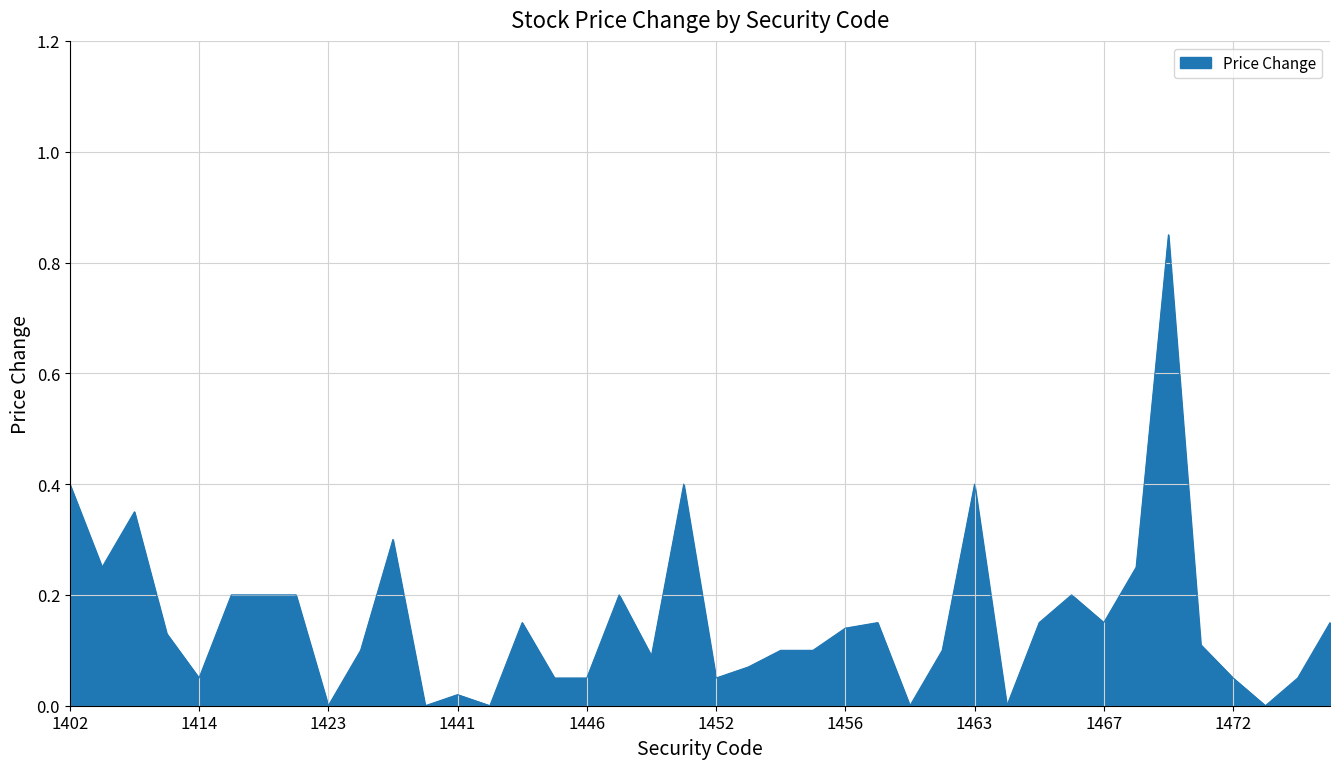

What is the average value?

0.2